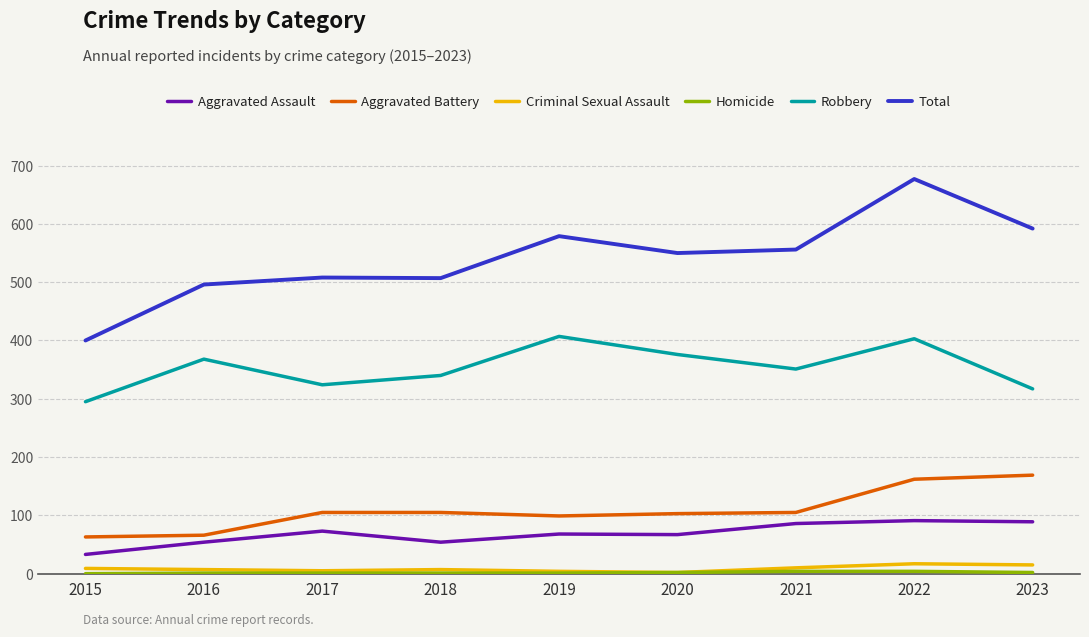

Which series has the largest range (max minus min)?

Total